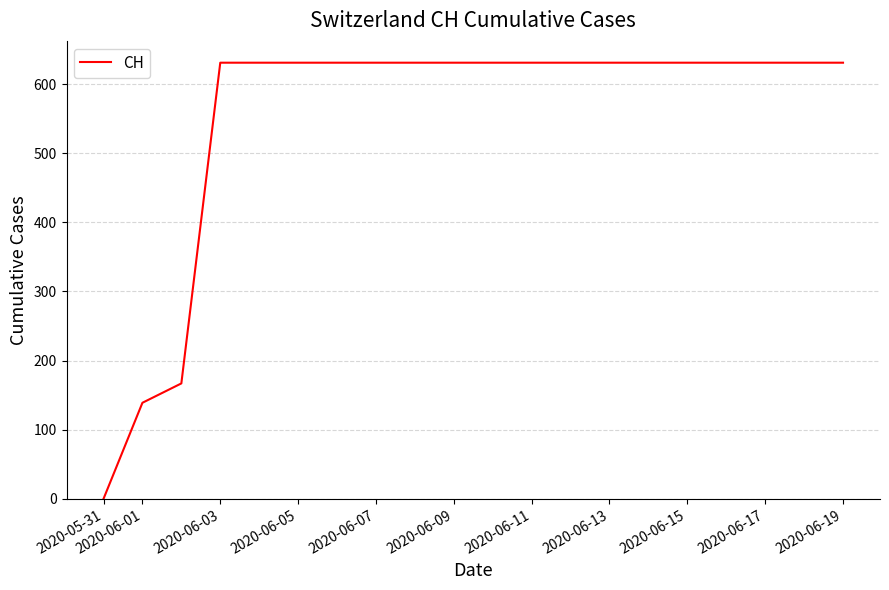

What is the average value?

552